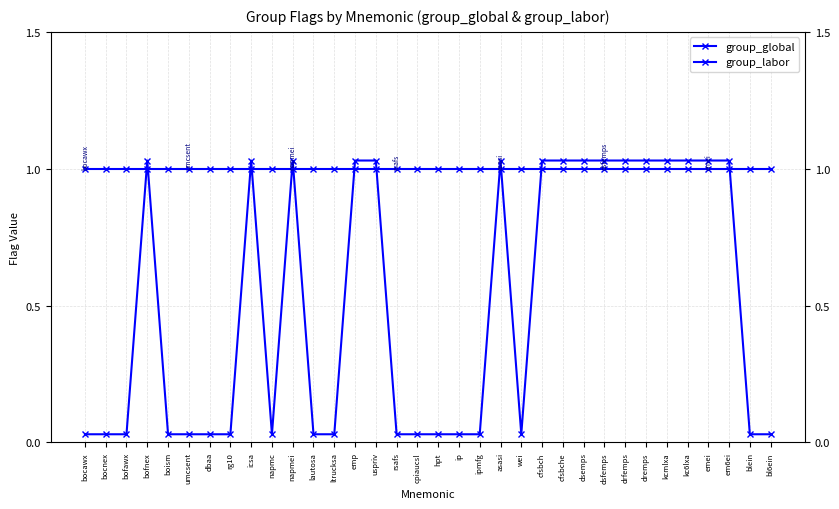

At which category does the chart reach its peak across all series?

bofnex